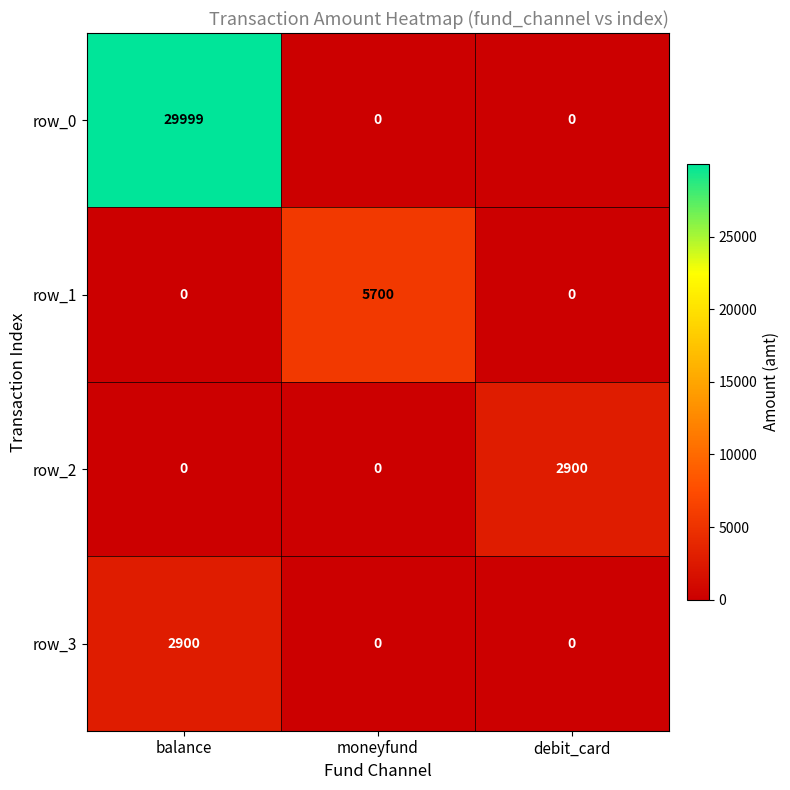

Reading right to left, what are all the values shown in this chart?

row_0: debit_card=0	moneyfund=0	balance=29999
row_1: debit_card=0	moneyfund=5700	balance=0
row_2: debit_card=2900	moneyfund=0	balance=0
row_3: debit_card=0	moneyfund=0	balance=2900